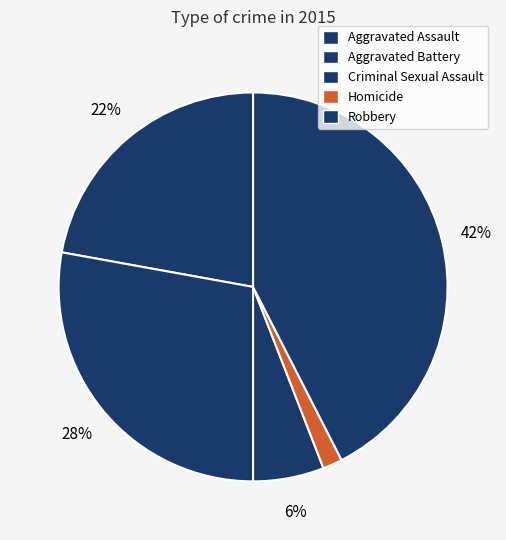

To the nearest percent, what percentage of the pie is Robbery?

42%